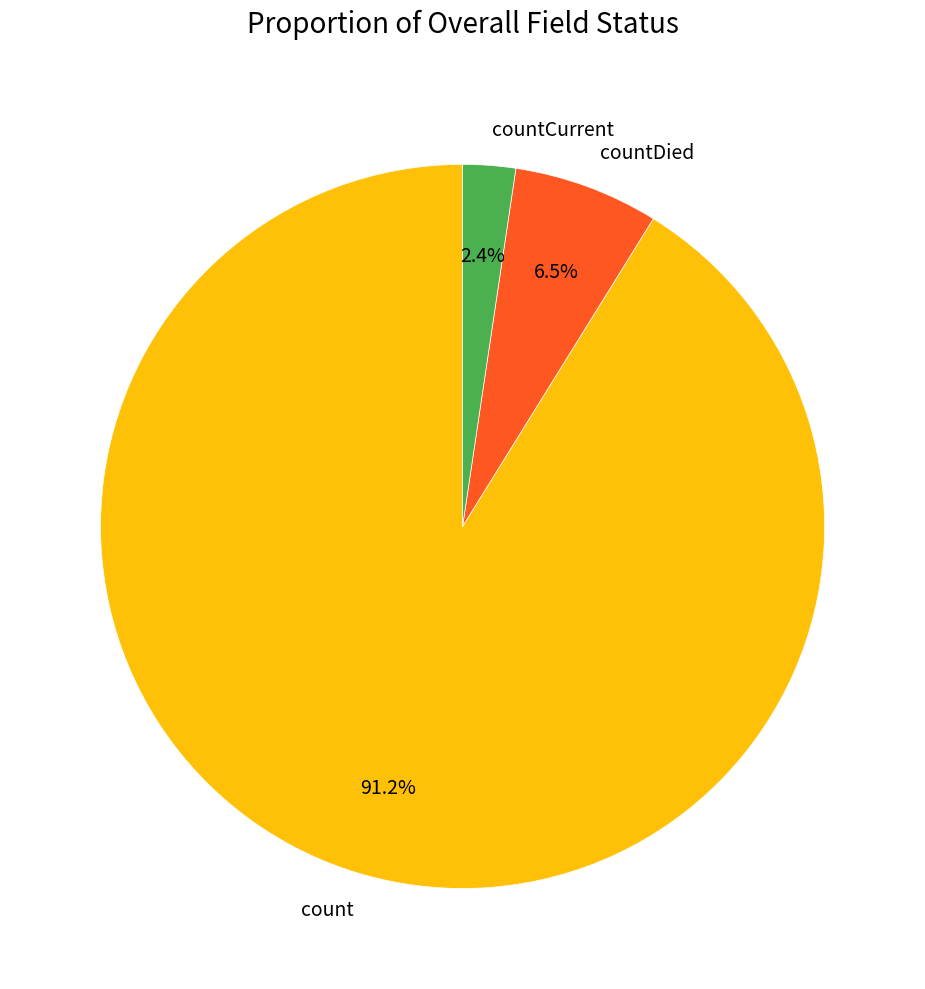

What is the smallest slice in the pie chart?

countCurrent